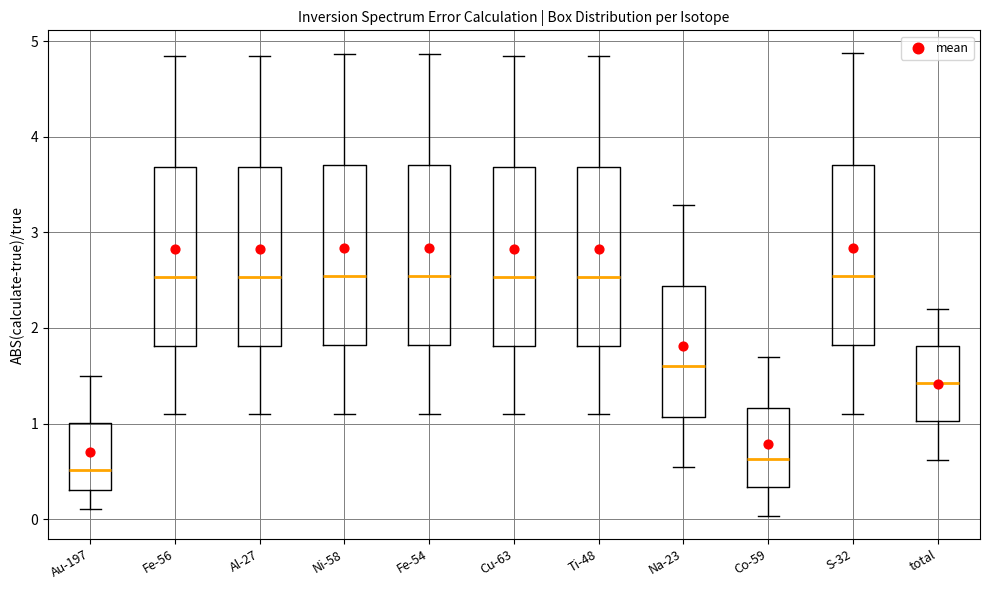

Reading left to right, read every box against the y-axis: the position of its median line, the range the box covers, and the ends of its whiskers. The values are not printed on the chart, so give them approximately, as read against the axis.

Au-197: median 0.5, box 0.3 to 1.0, whiskers 0.1 to 1.5
Fe-56: median 2.5, box 1.8 to 3.7, whiskers 1.1 to 4.8
Al-27: median 2.5, box 1.8 to 3.7, whiskers 1.1 to 4.8
Ni-58: median 2.5, box 1.8 to 3.7, whiskers 1.1 to 4.9
Fe-54: median 2.5, box 1.8 to 3.7, whiskers 1.1 to 4.9
Cu-63: median 2.5, box 1.8 to 3.7, whiskers 1.1 to 4.8
Ti-48: median 2.5, box 1.8 to 3.7, whiskers 1.1 to 4.8
Na-23: median 1.6, box 1.1 to 2.4, whiskers 0.5 to 3.3
Co-59: median 0.6, box 0.3 to 1.2, whiskers 0.0 to 1.7
S-32: median 2.5, box 1.8 to 3.7, whiskers 1.1 to 4.9
total: median 1.4, box 1.0 to 1.8, whiskers 0.6 to 2.2